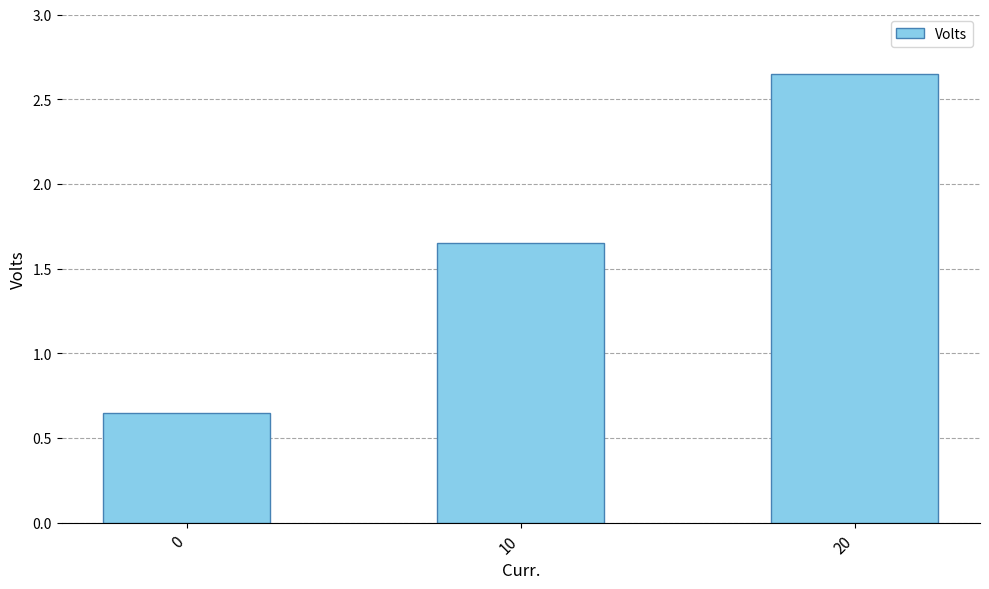

What is the change in value from 0 to 20?

+2.0